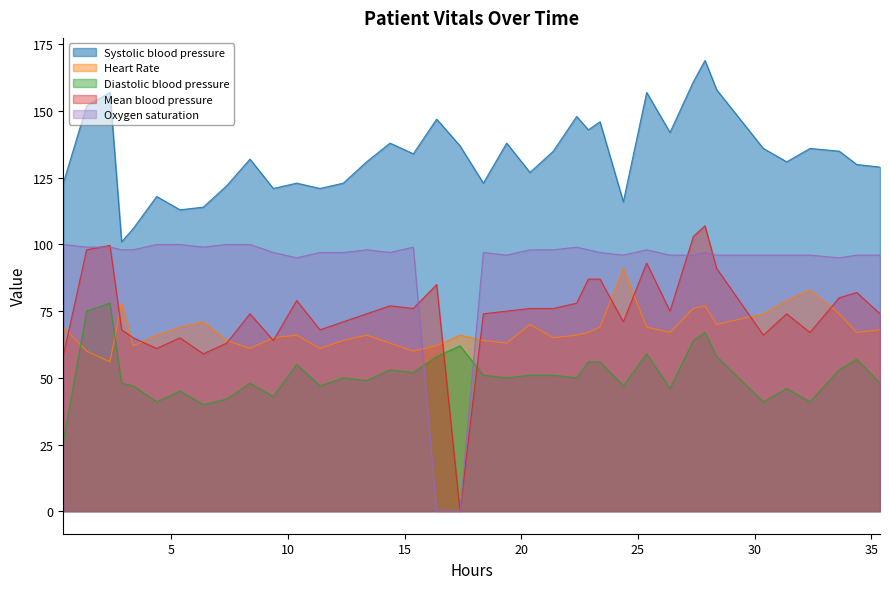

What is the greatest value displayed?

169.0